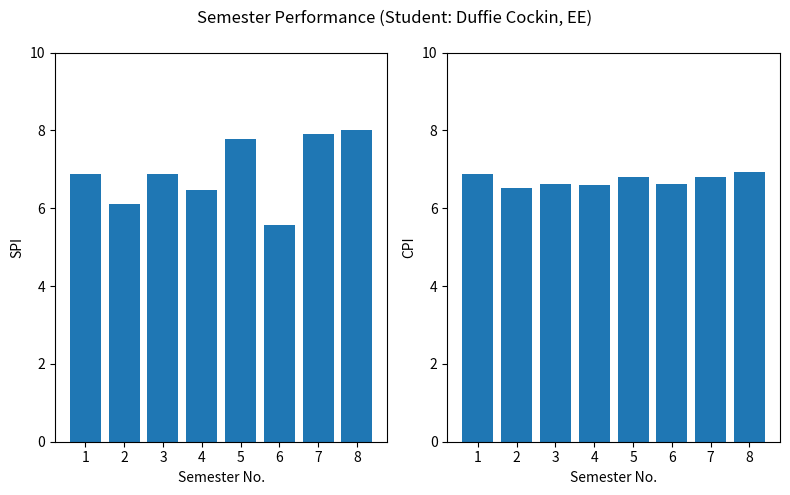

What is the value of the CPI bar at the 3rd from the left?

6.6